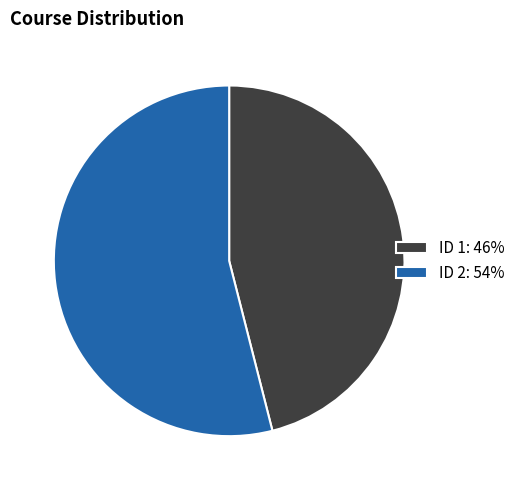

Do ID 2 and ID 1 together represent more than half of the pie?

Yes